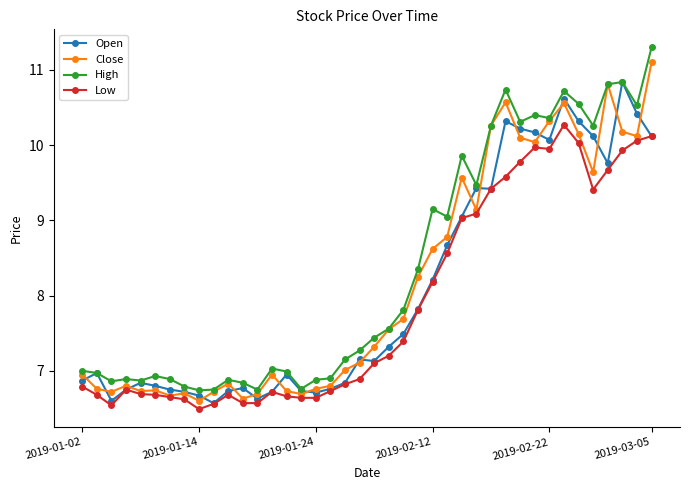

What is the lowest value of the Low series?

6.5